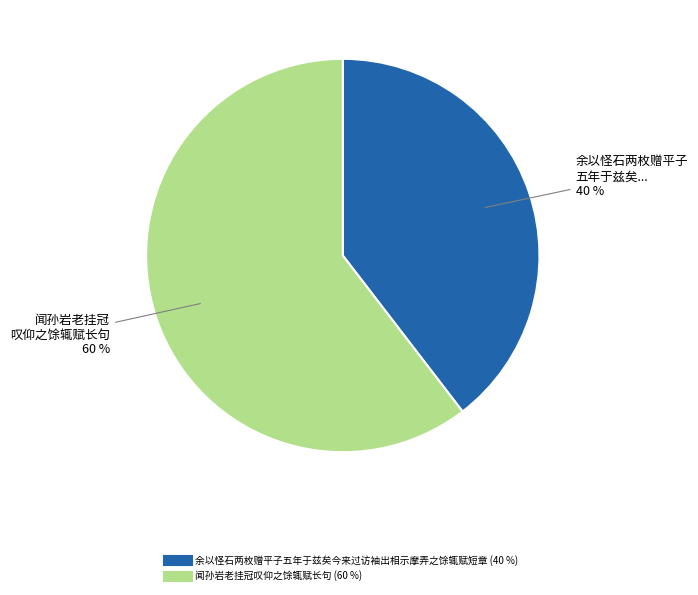

To the nearest percent, what is the combined percentage of 闻孙岩老挂冠叹仰之馀辄赋长句 and 余以怪石两枚赠平子五年于兹矣今来过访袖出相示摩弄之馀辄赋短章?

100%